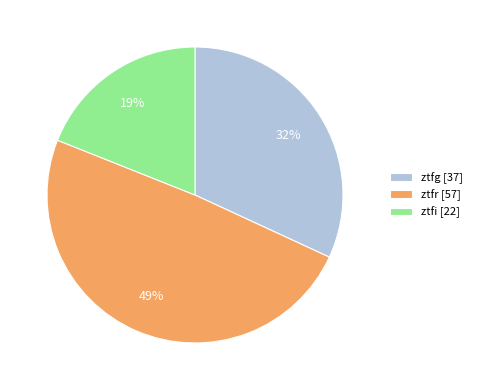

True or false: ztfr accounts for 64% of the total.

False